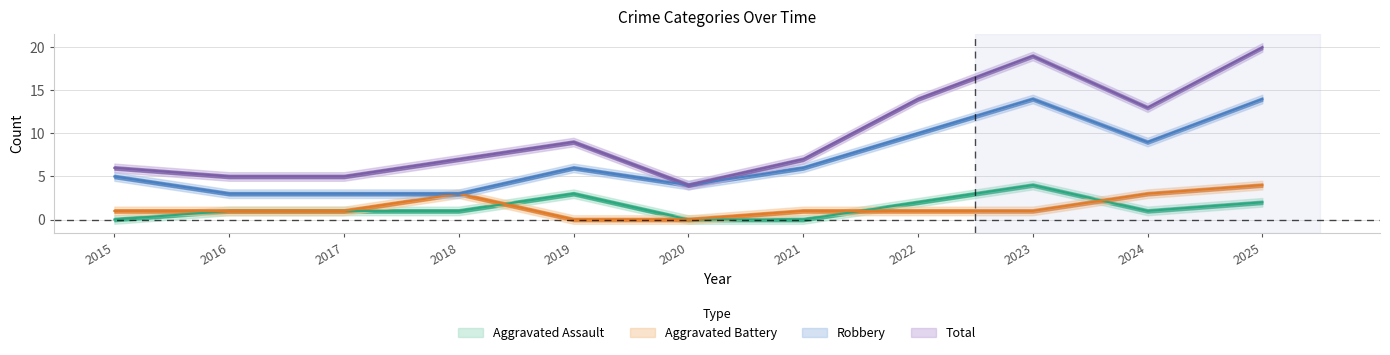

The value of Aggravated Assault at 2019 is 5. True or false?

False